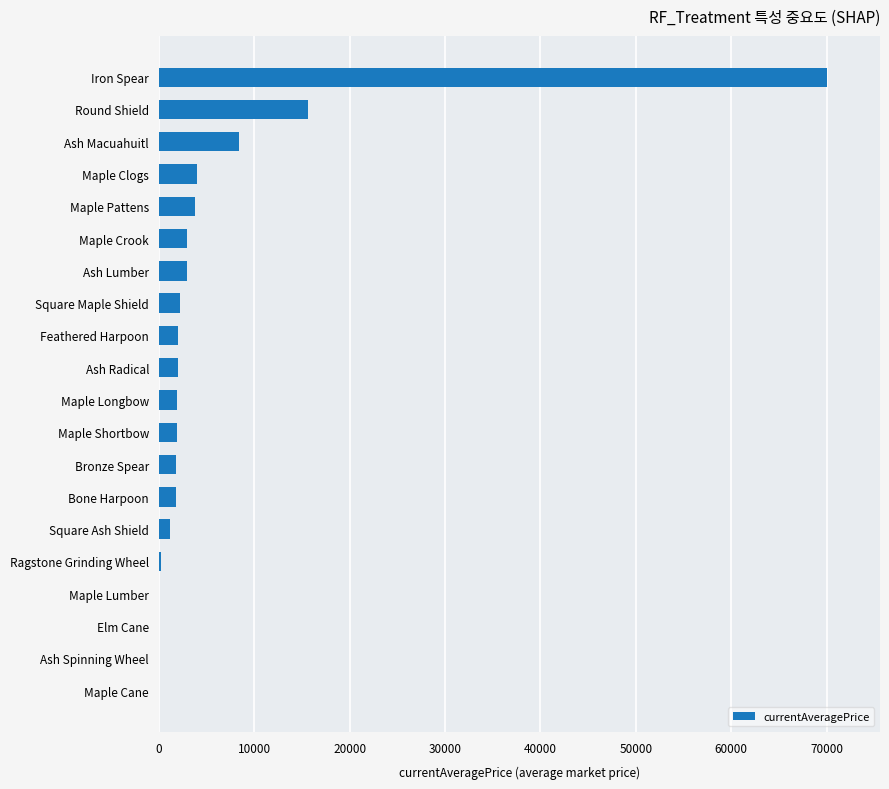

Where is the data nearest to the value 34999?

Round Shield